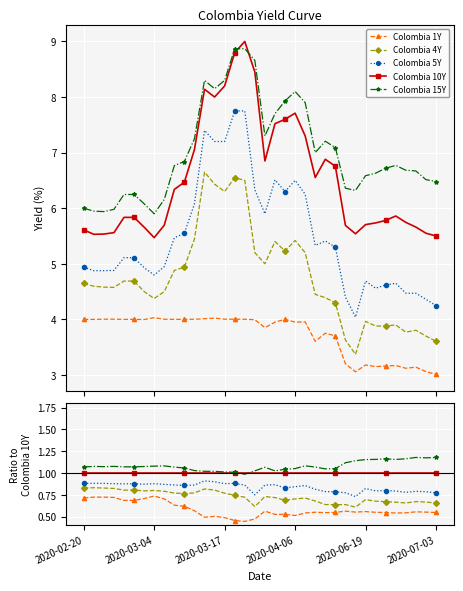

What is the lowest value of the Colombia 1Y series?

0.4